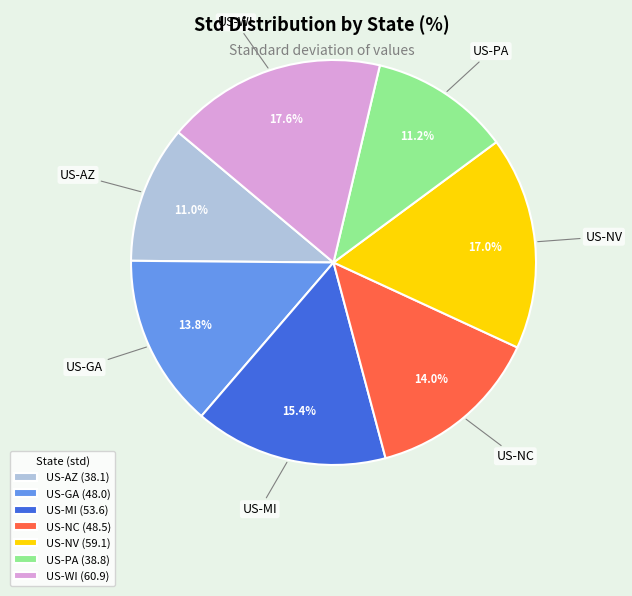

Count the number of slices in the pie.

7